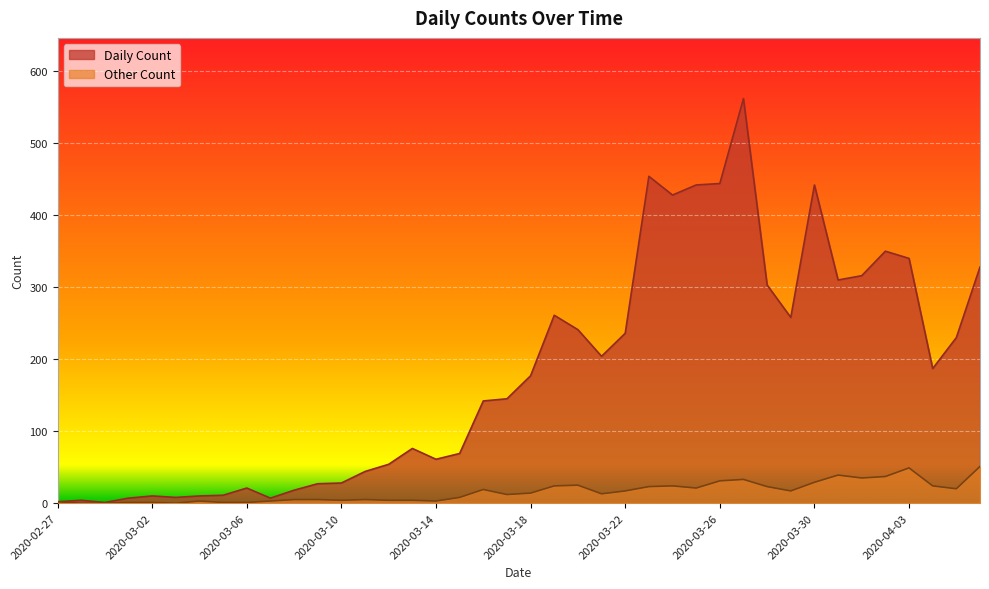

What is the value of the Other Count point at the 34th from the left?

39